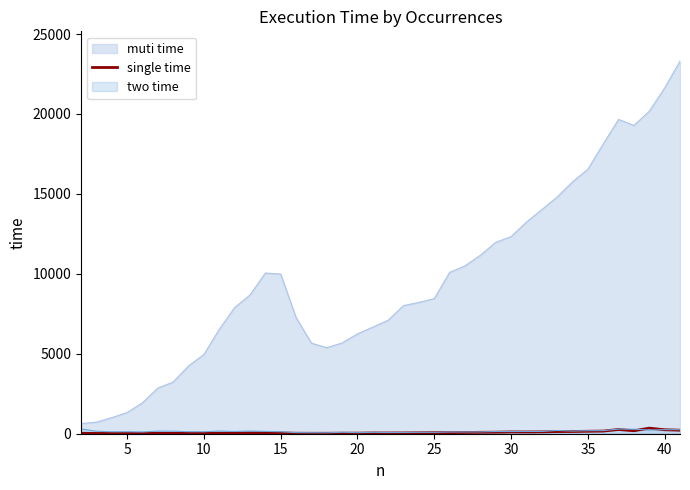

What is the greatest value displayed?

23303